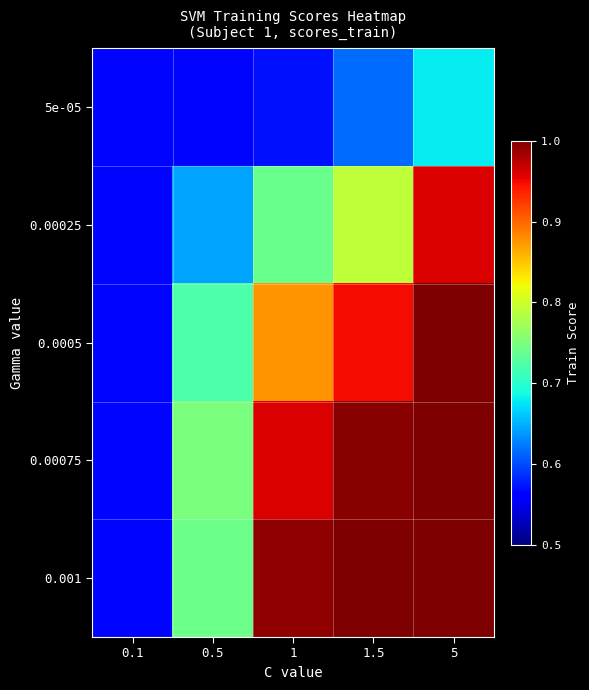

Reading left to right, transcribe all the data shown in this chart.

5e-05: 0.1=0.6	0.5=0.6	1=0.6	1.5=0.6	5=0.7
0.00025: 0.1=0.6	0.5=0.6	1=0.7	1.5=0.8	5=1.0
0.0005: 0.1=0.6	0.5=0.7	1=0.9	1.5=0.9	5=1.0
0.00075: 0.1=0.6	0.5=0.7	1=1.0	1.5=1.0	5=1.0
0.001: 0.1=0.6	0.5=0.7	1=1.0	1.5=1.0	5=1.0